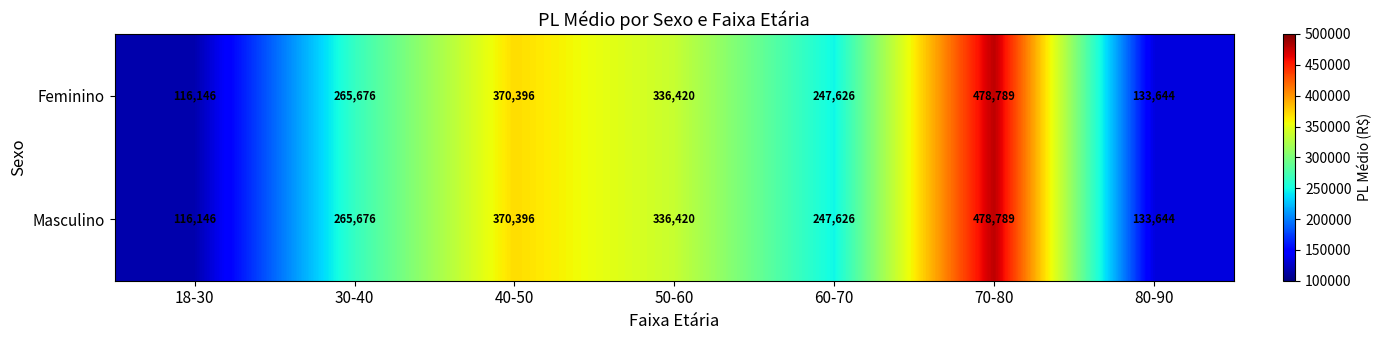

Reading left to right, list all the values displayed in this chart.

Feminino: 116146	265676	370396	336420	247626	478789	133644
Masculino: 116146	265676	370396	336420	247626	478789	133644